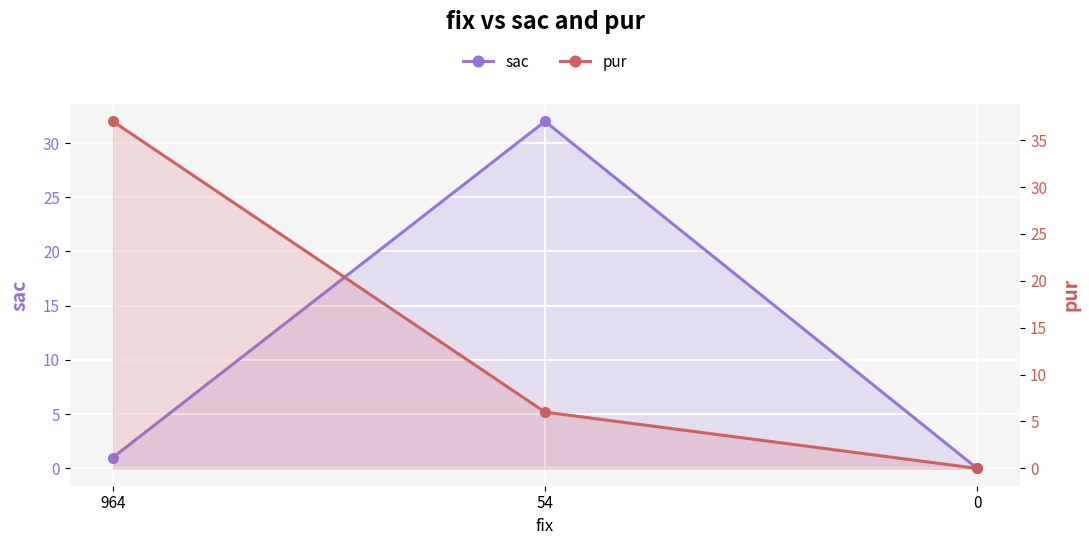

What value does the pur series have at 54, to the nearest 10?

10